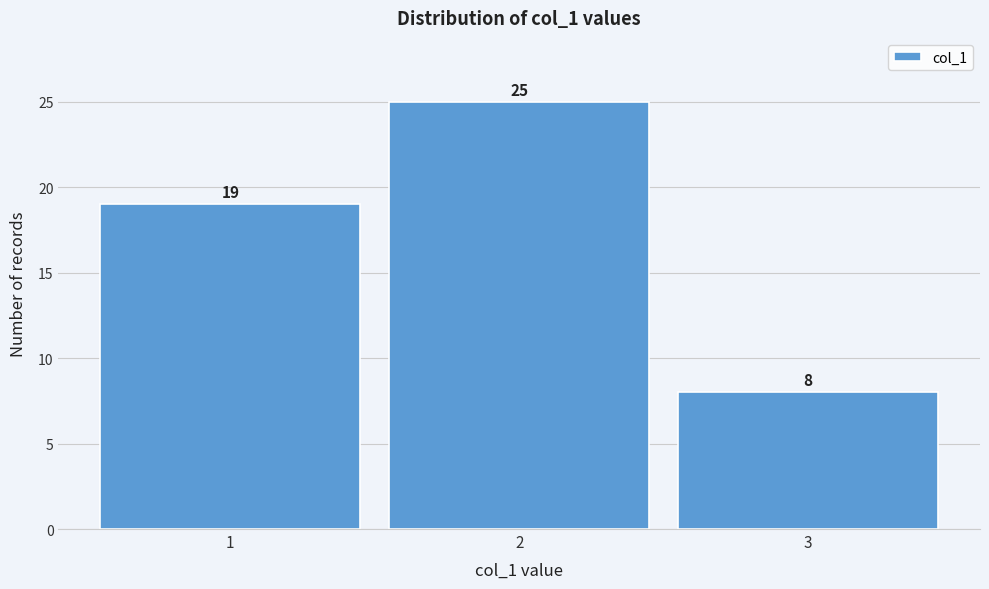

Reading left to right, extract all data points from this chart.

1=19	2=25	3=8